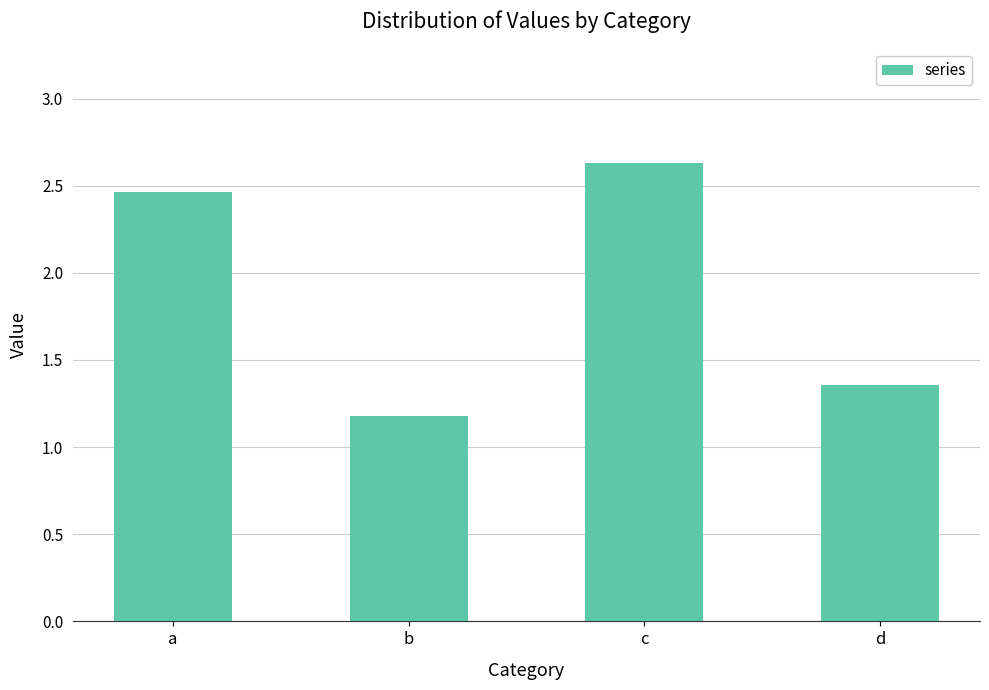

Which category has the highest value across all series?

c